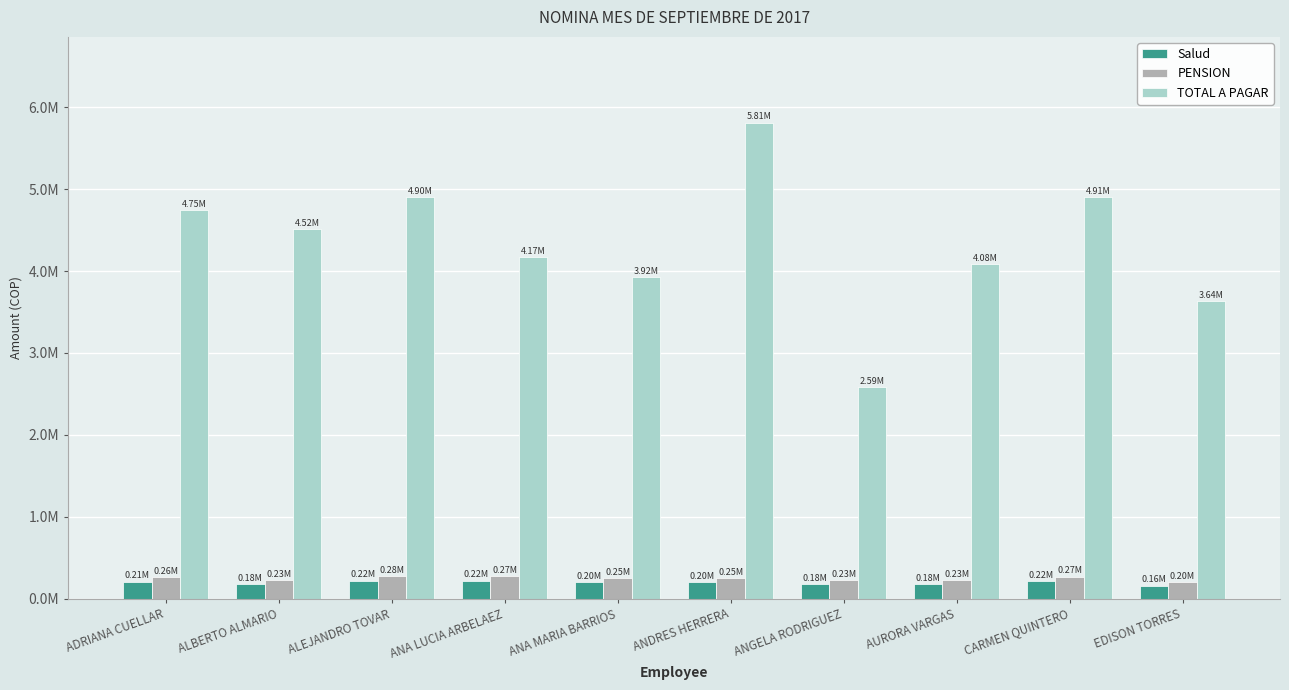

Rank the categories by Salud value from highest to lowest.

ALEJANDRO TOVAR, ANA LUCIA ARBELAEZ, CARMEN QUINTERO, ADRIANA CUELLAR, ANA MARIA BARRIOS, ANDRES HERRERA, ALBERTO ALMARIO, ANGELA RODRIGUEZ, AURORA VARGAS, EDISON TORRES